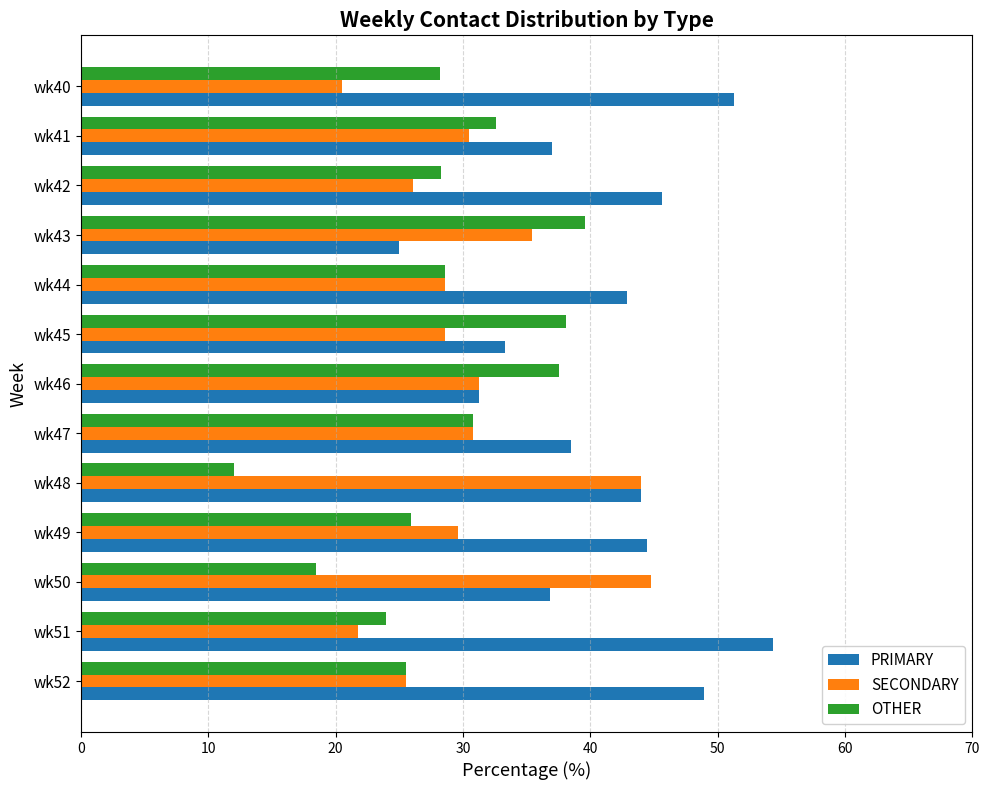

True or false: OTHER has a value of 14.1 at wk49.

False